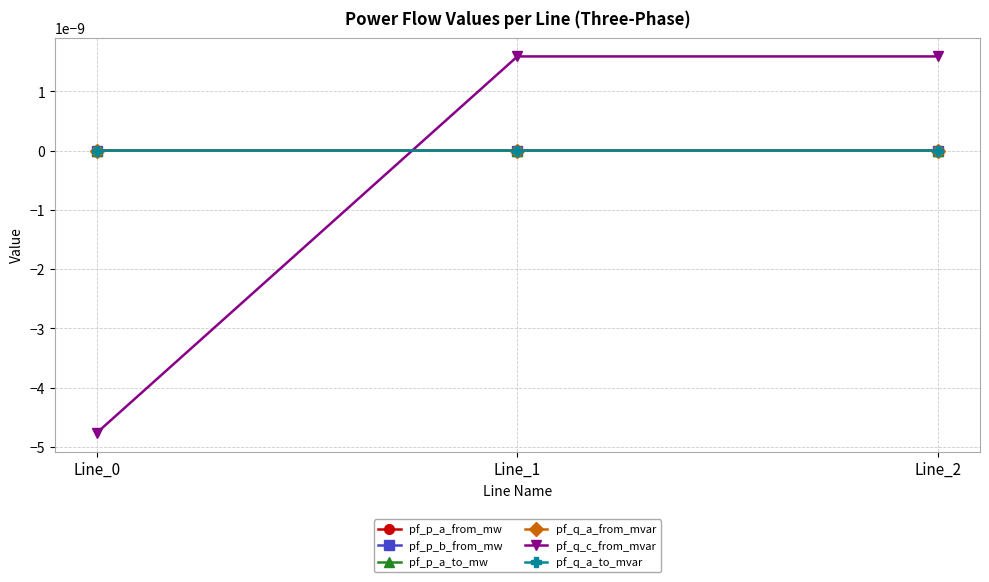

At which category is the sum across all series the highest?

Line_1